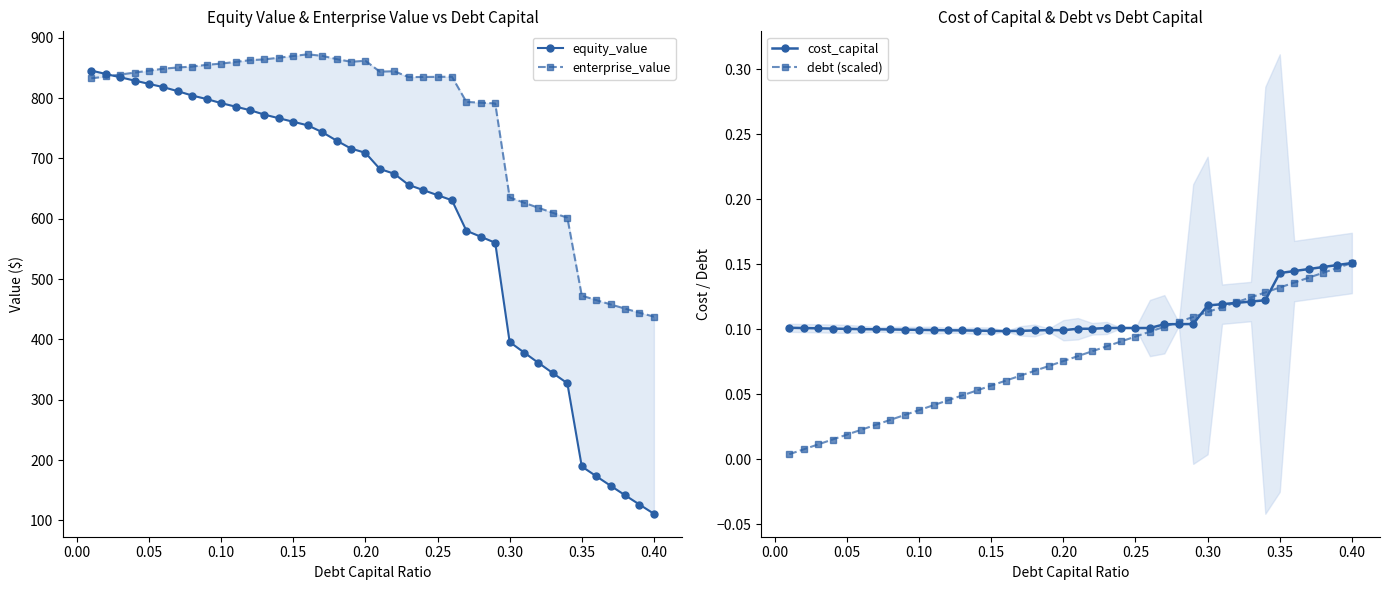

True or false: enterprise_value and cost_capital intersect in this chart.

False